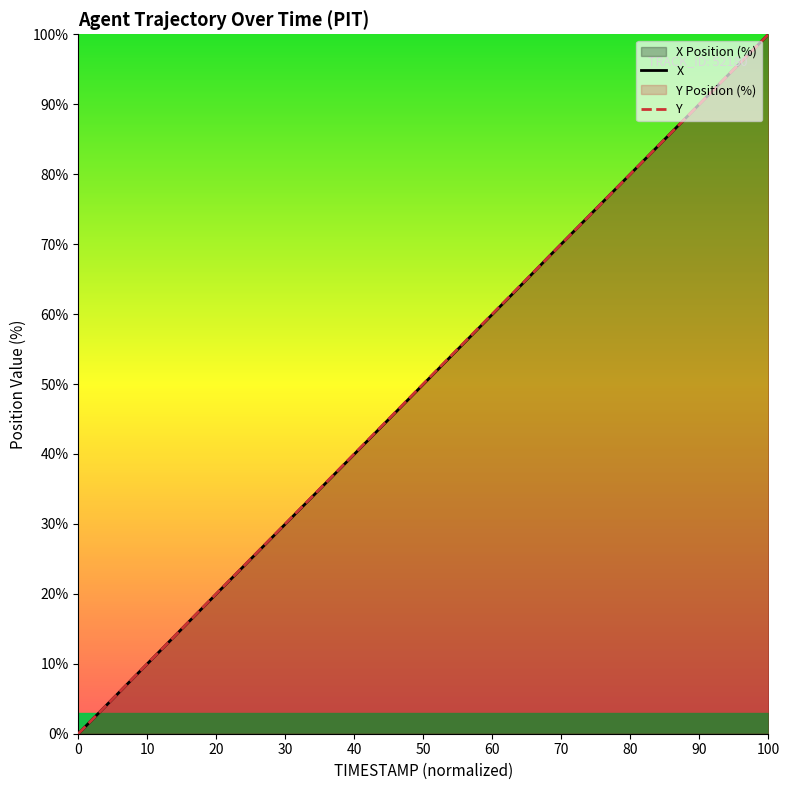

True or false: X and Y cross at least once.

True